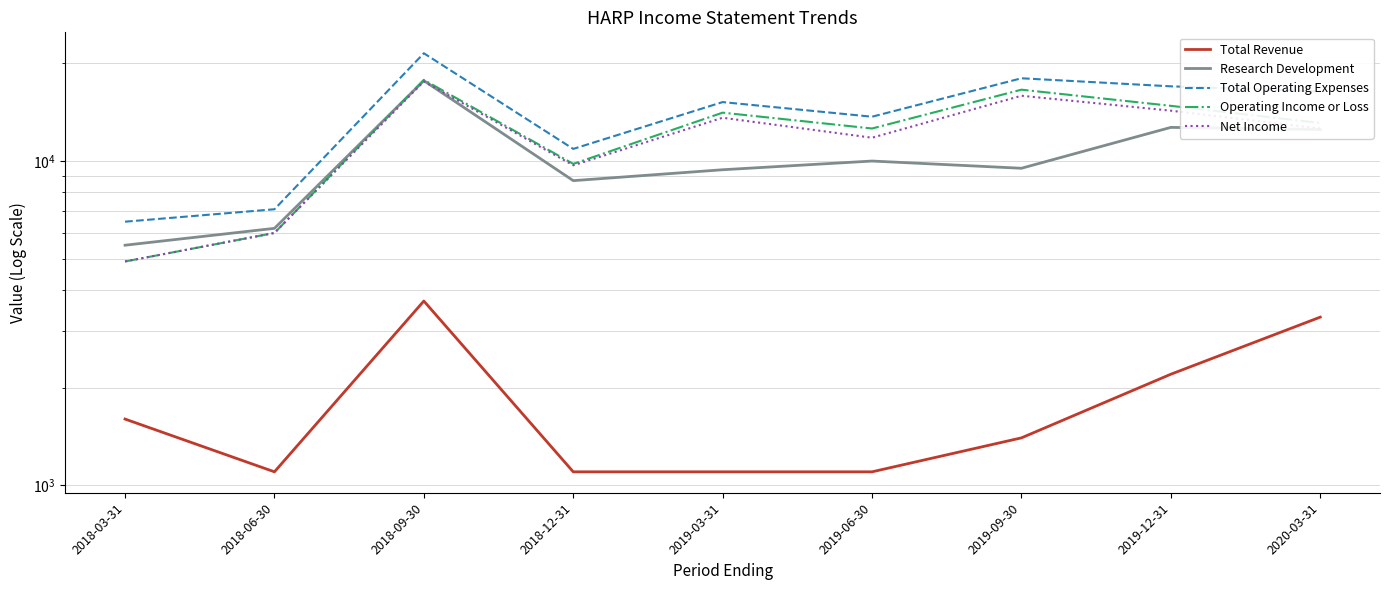

Count the number of data series in this chart.

5